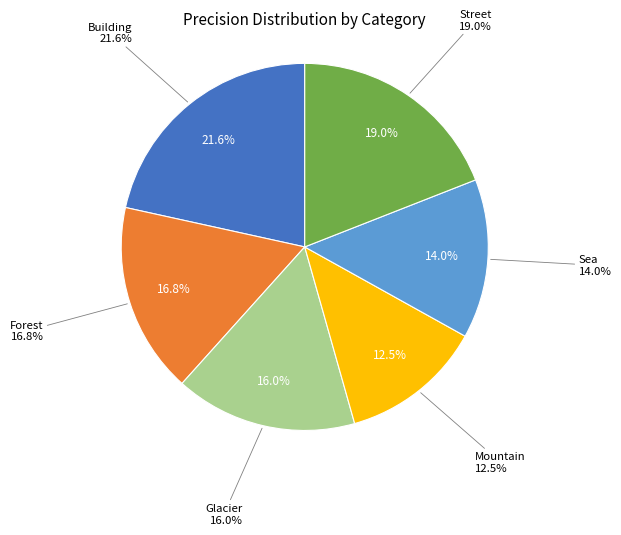

Rank the categories by value from highest to lowest.

Building, Street, Forest, Glacier, Sea, Mountain